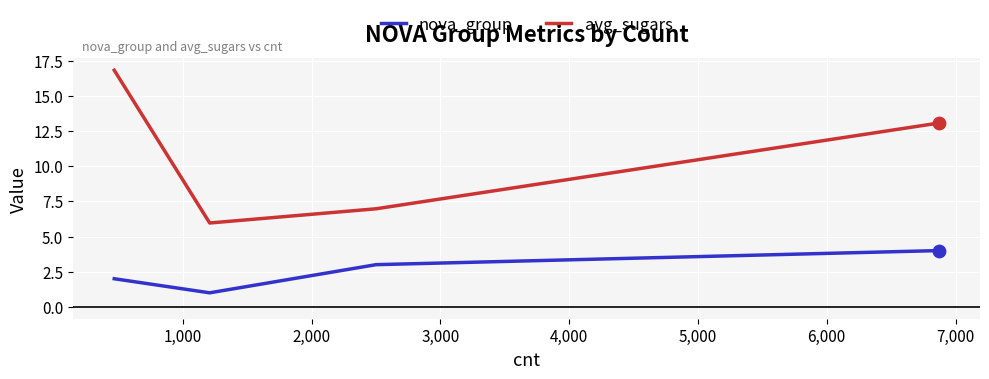

What is the difference between the second highest and second lowest values in the nova_group series?

1.0